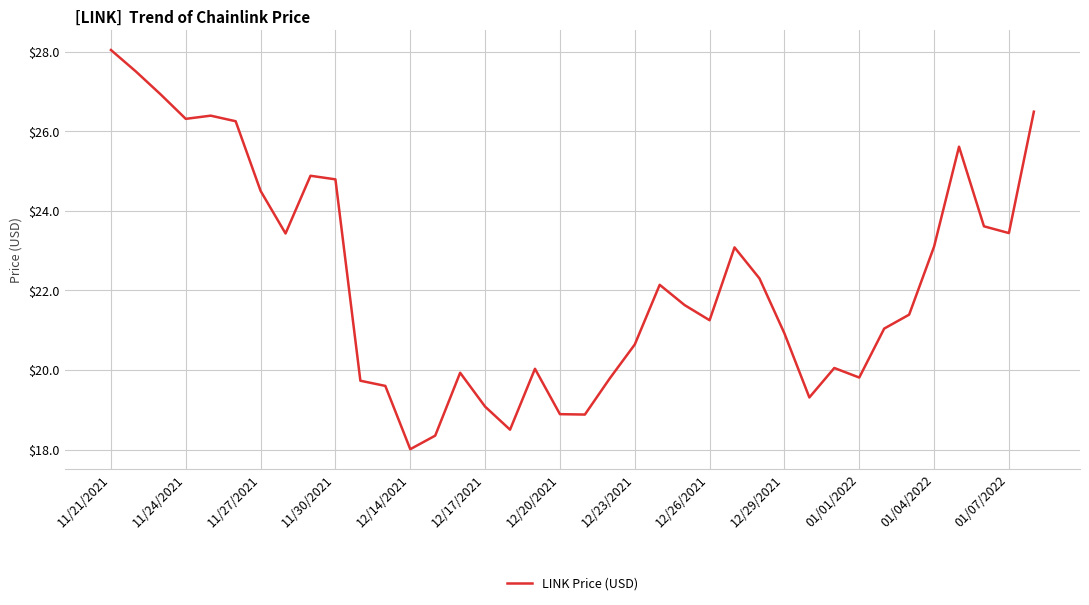

What is the difference between the maximum and minimum values?

10.0